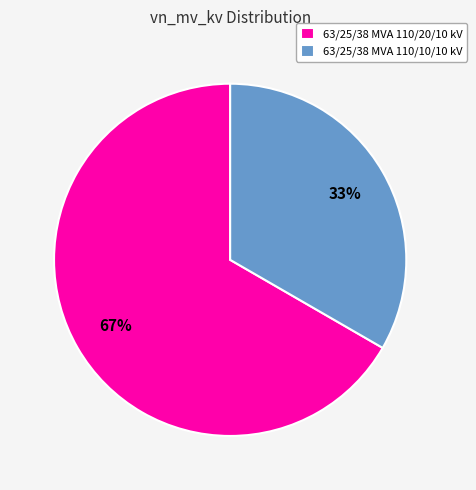

Is the sum of 63/25/38 MVA 110/10/10 kV and 63/25/38 MVA 110/20/10 kV greater than half?

Yes